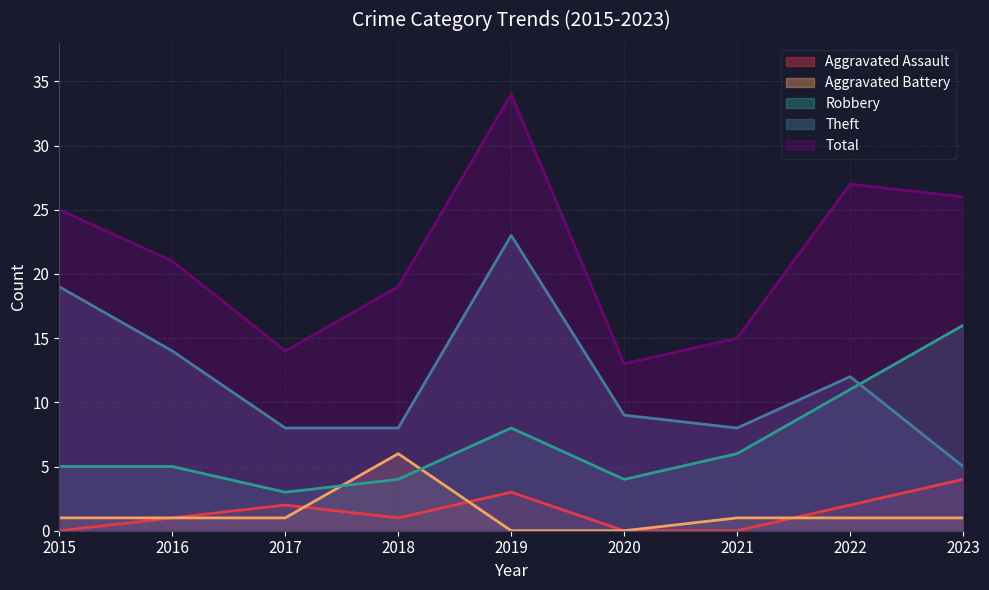

How many data points does each series have?

9